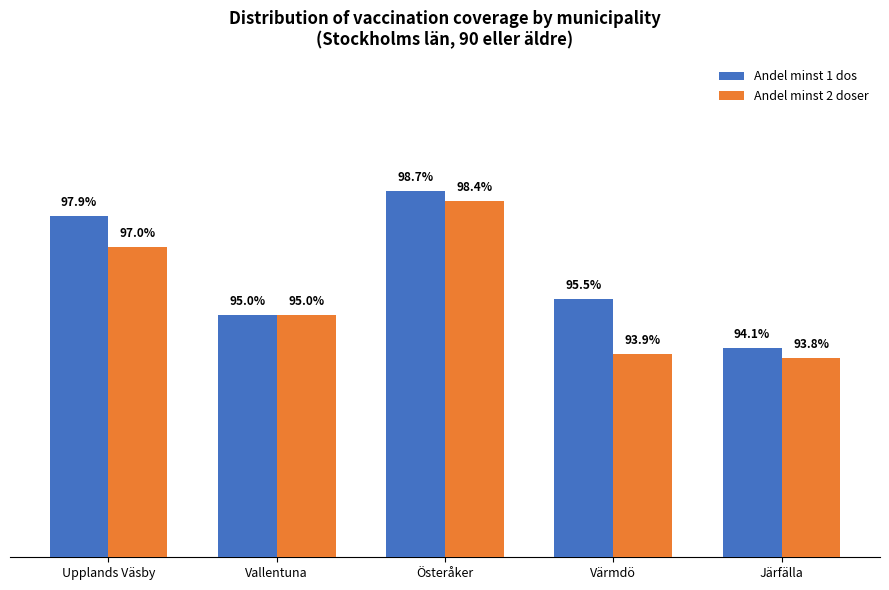

At Värmdö, list the series in order from largest to smallest.

Andel minst 1 dos, Andel minst 2 doser